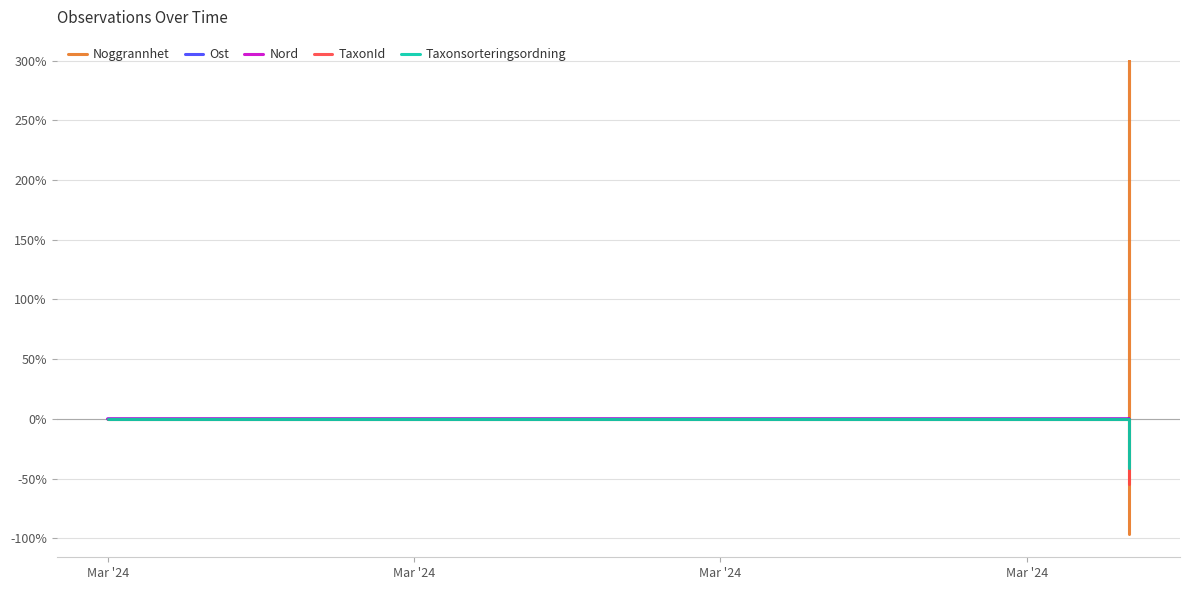

How many intersections are there between Taxonsorteringsordning and Nord?

1